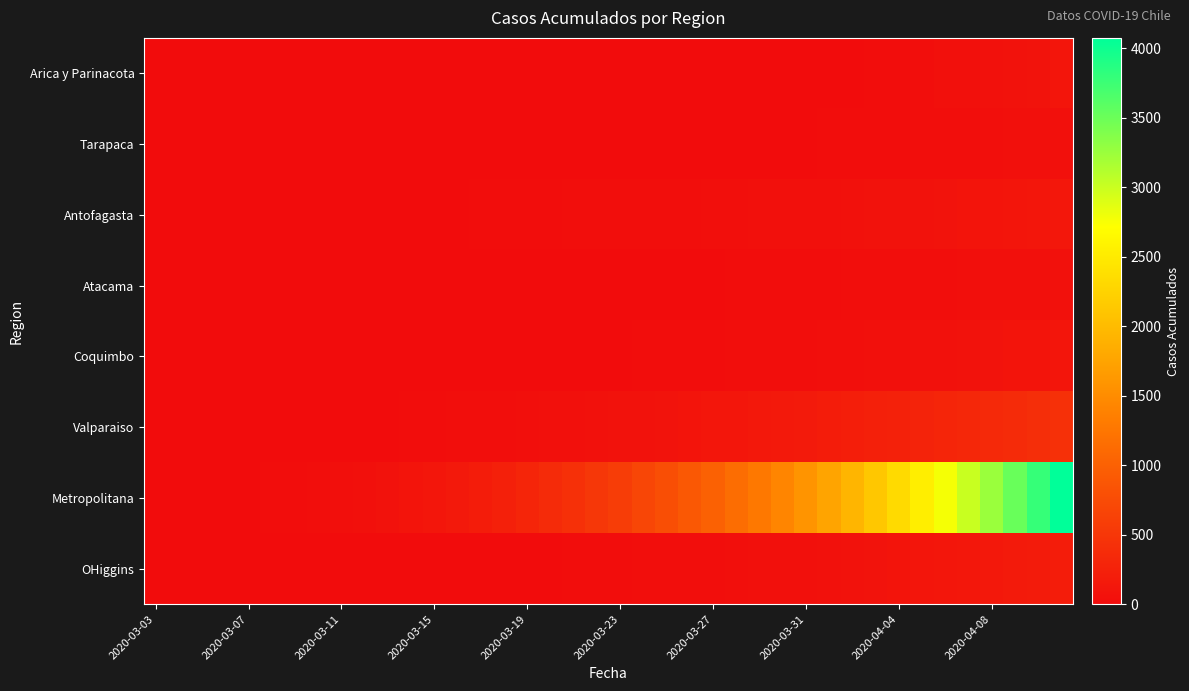

How many series are shown in this chart?

8